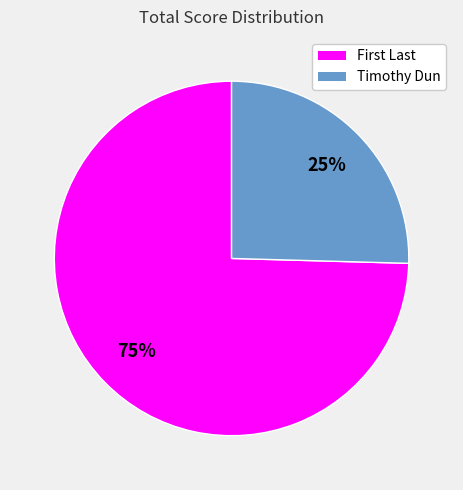

Which category has the smallest portion of the pie?

Timothy Dun